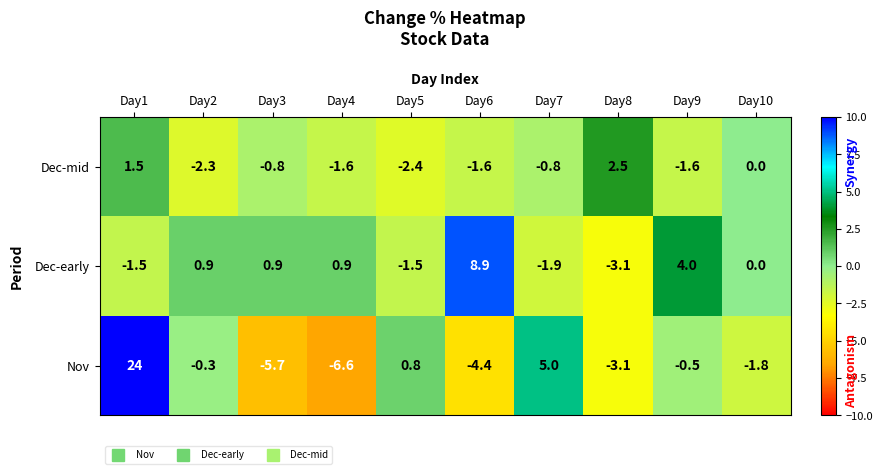

True or false: Nov has a value of -5.7 at Day3.

True